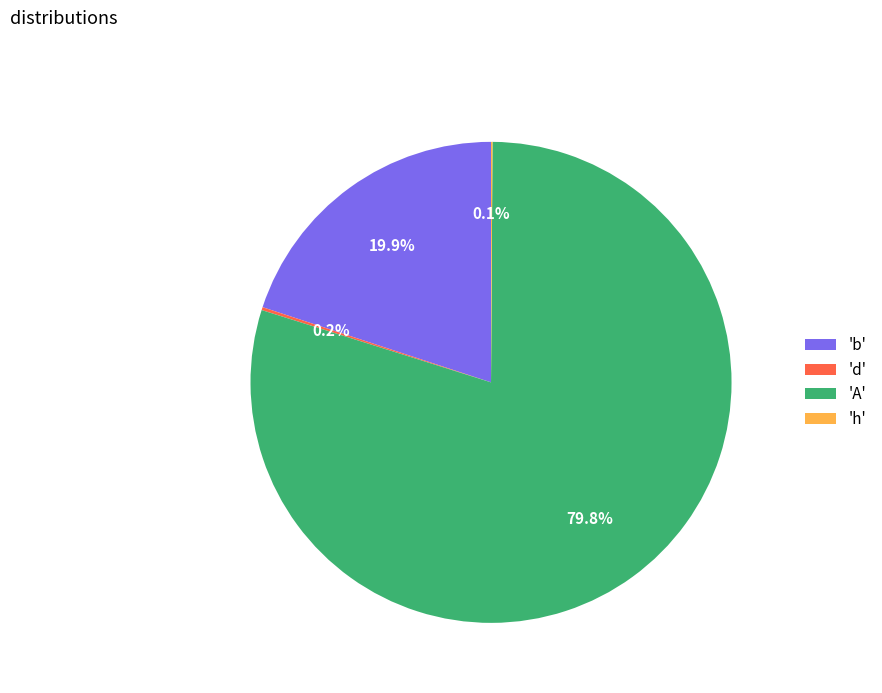

Is there a majority slice in this chart?

Yes